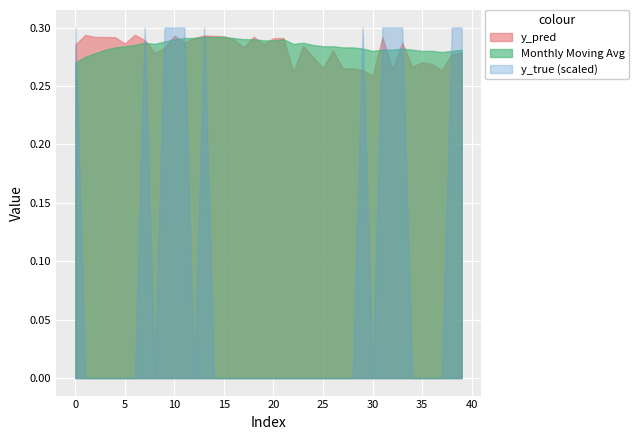

Is the value of y_true at 33 greater than the value of y_moving_avg at 34?

Yes